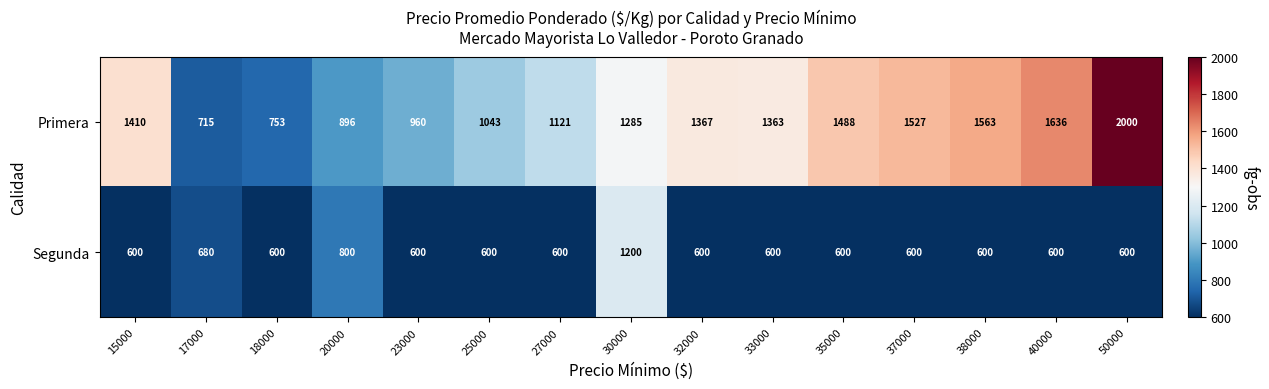

Rank the series by their average value, from lowest to highest.

Segunda, Primera